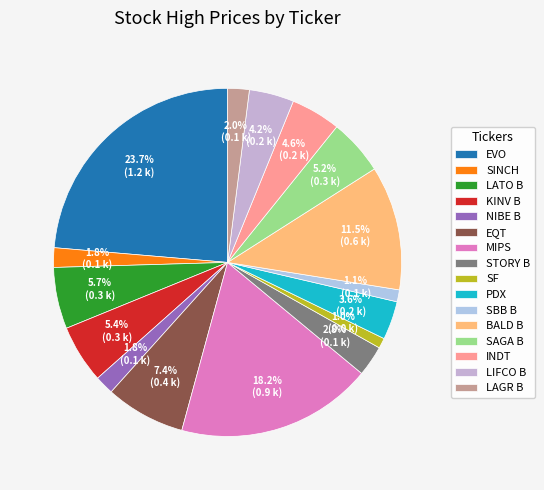

What percentage is the LATO B slice, to the nearest percent?

6%